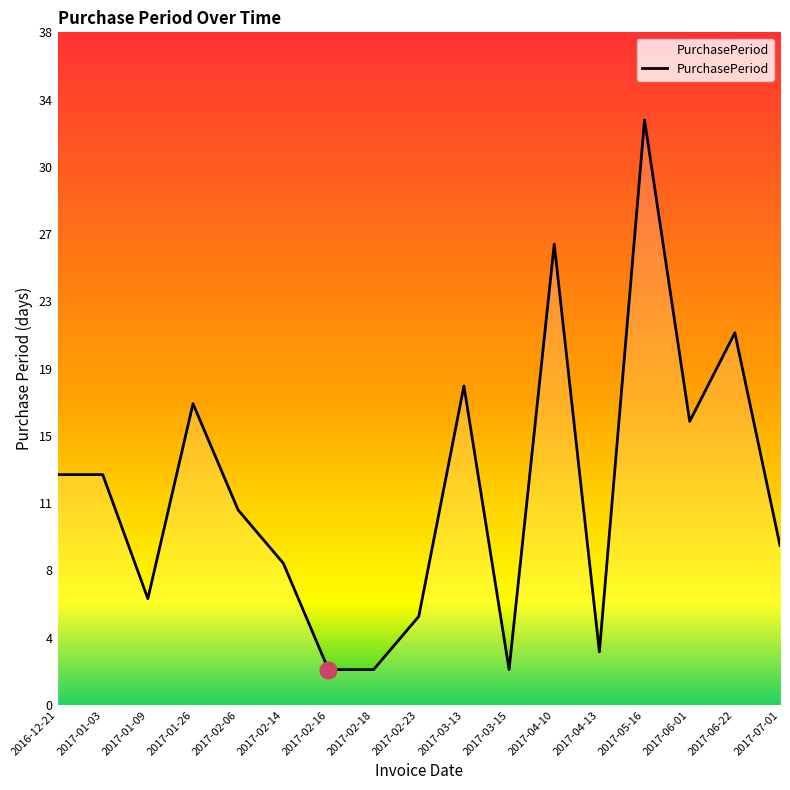

Where does the data first go above 11?

2016-12-21